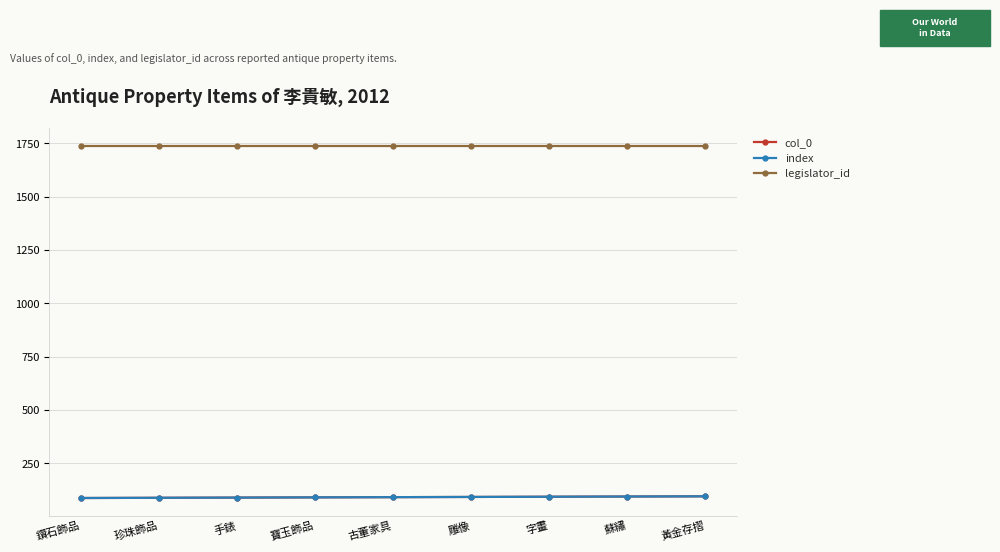

What is the average value of the col_0 series?

92